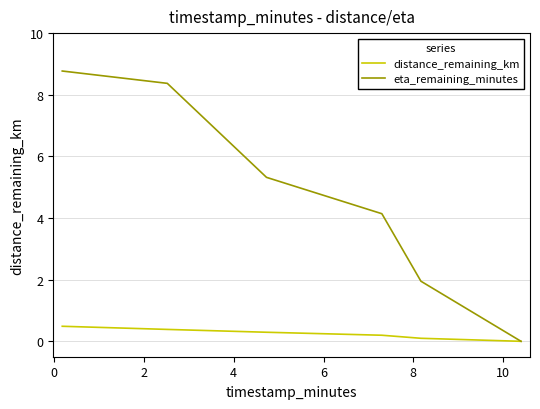

List the series in order of their overall mean, lowest first.

distance_remaining_km, eta_remaining_minutes